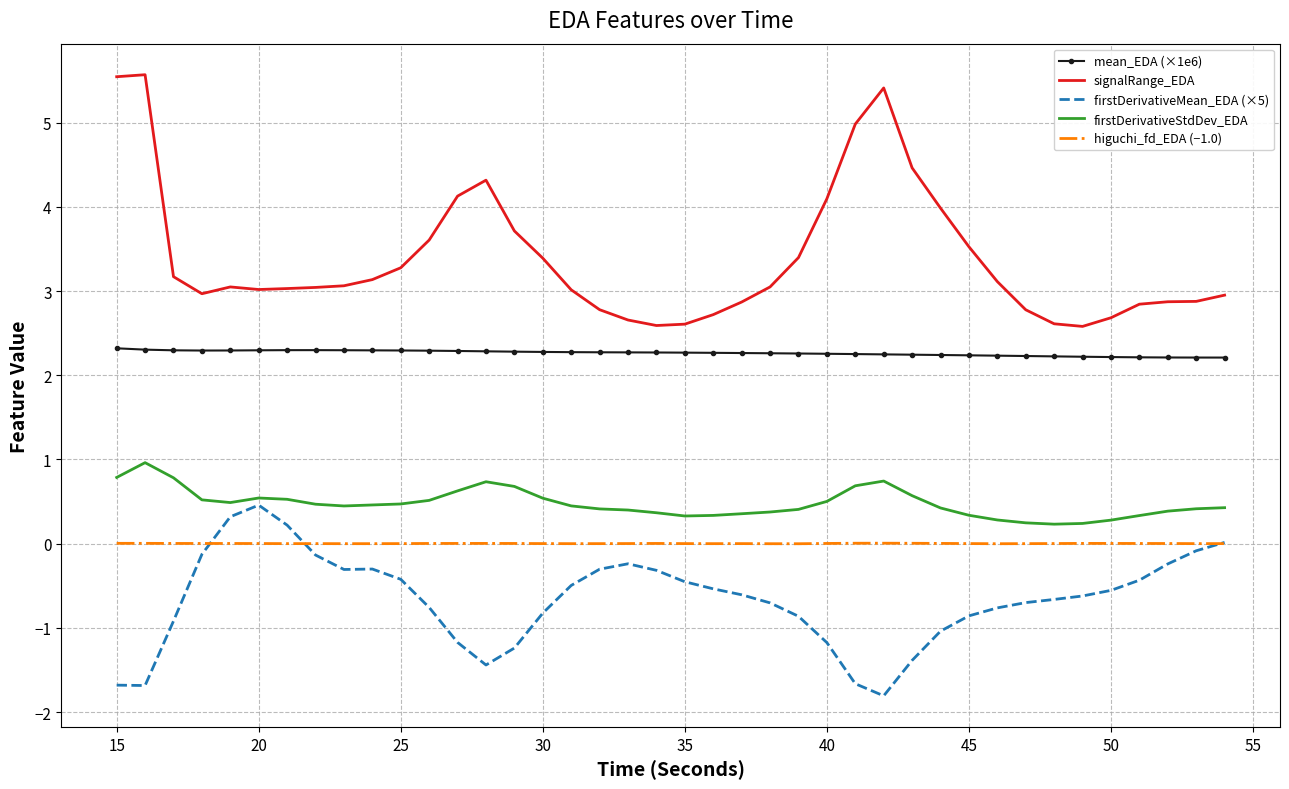

True or false: firstDerivativeMean_EDA (×5) and mean_EDA (×1e6) cross at least once.

False